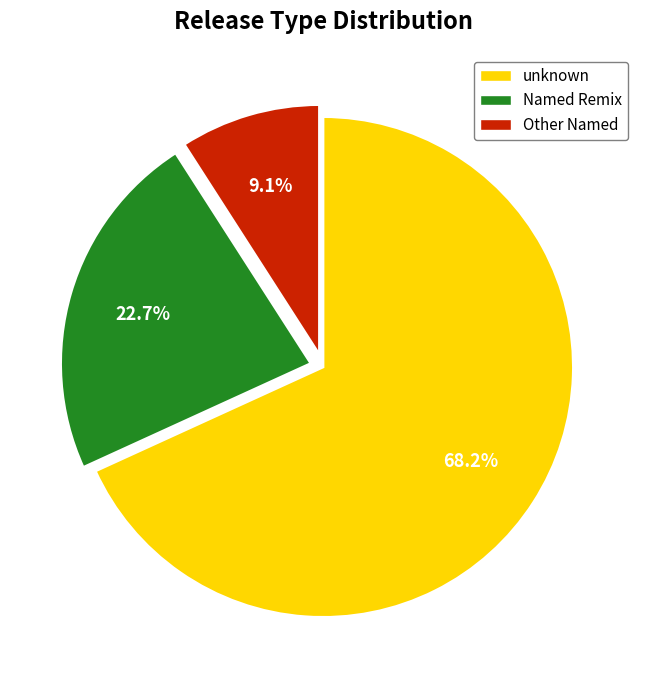

Does any single category account for the majority?

Yes